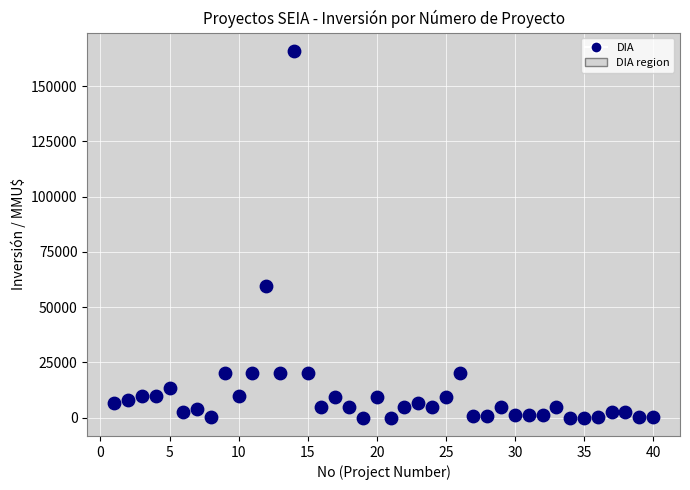

What is the range of Y values (max minus min)?

165910